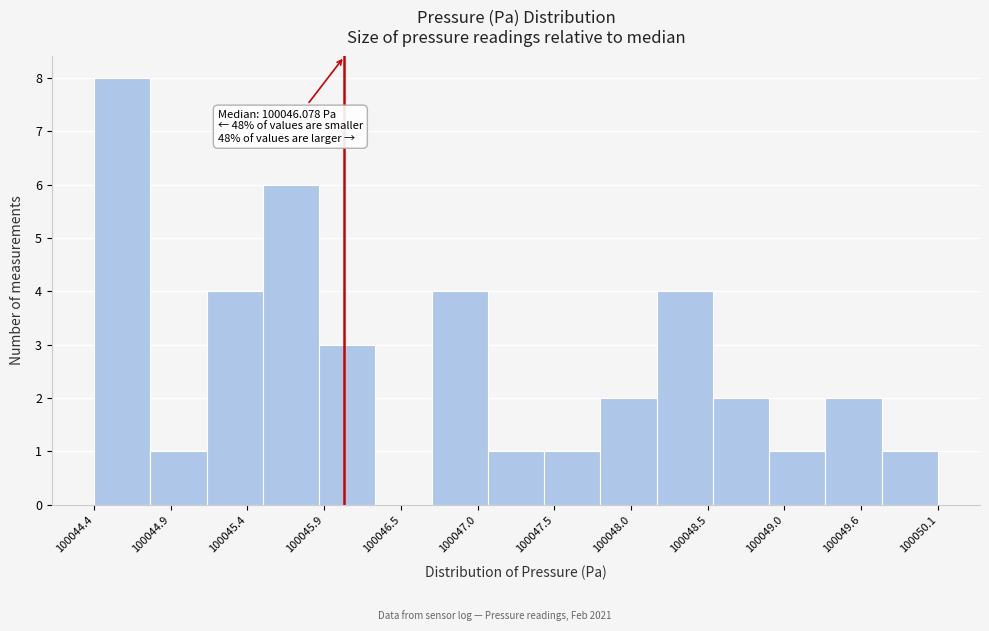

Read against the x-axis, roughly where is the centre of the tallest bar?

100044.6